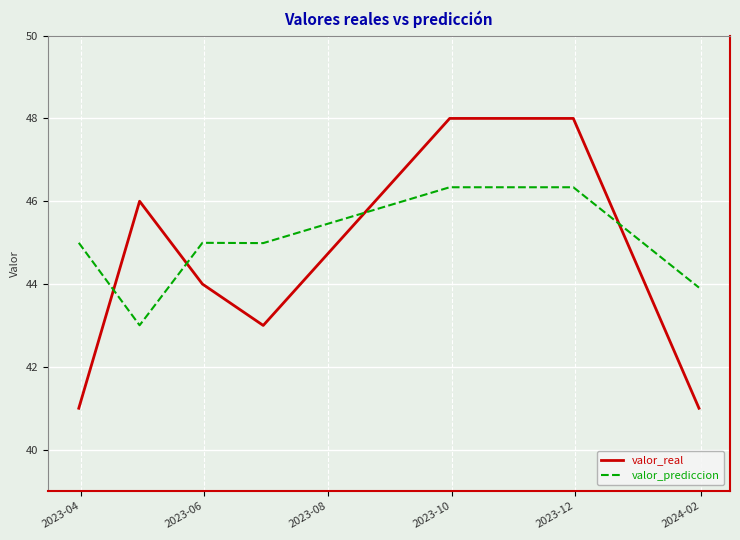

How many intersections are there between valor_real and valor_prediccion?

4